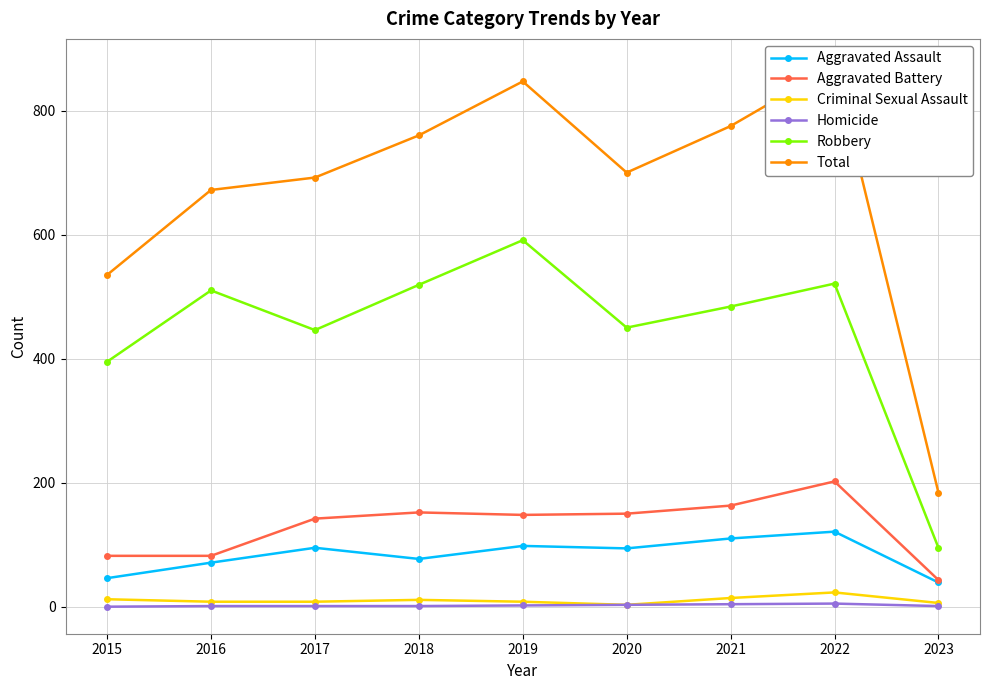

Reading left to right, list all the values displayed in this chart.

Aggravated Assault: 46	71	95	77	98	94	110	121	39
Aggravated Battery: 82	82	142	152	148	150	163	202	43
Criminal Sexual Assault: 12	8	8	11	8	3	14	23	6
Homicide: 0	1	1	1	2	3	4	5	1
Robbery: 395	510	446	519	591	450	484	521	95
Total: 535	672	692	760	847	700	775	872	184